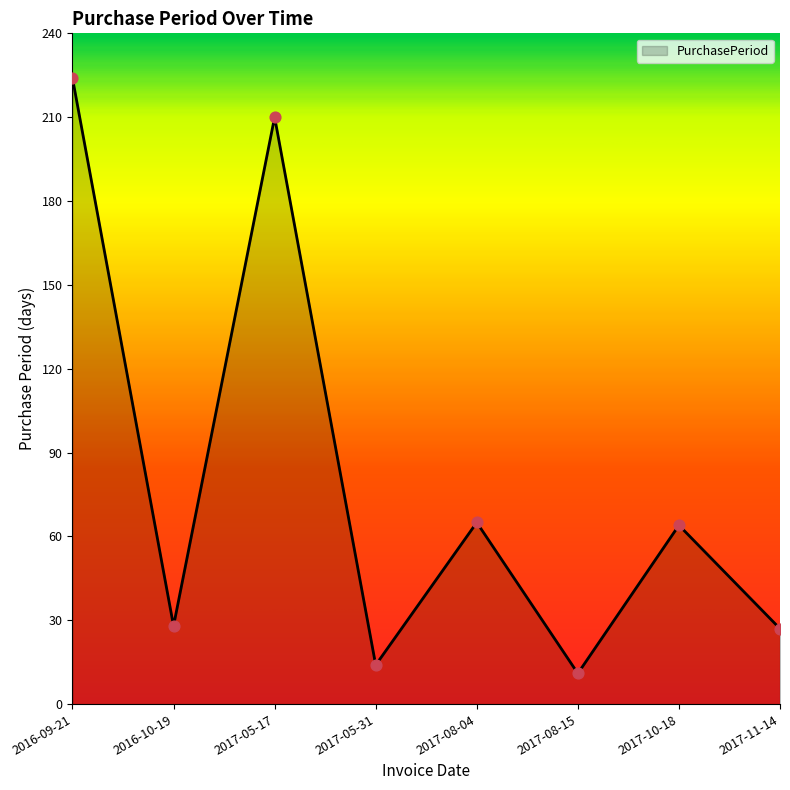

What is the change in value from 2016-10-19 to 2017-08-04?

+37